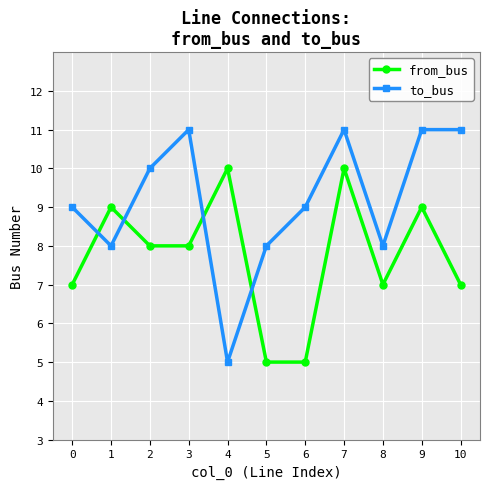

True or false: from_bus has more than 2 interior local peaks.

True